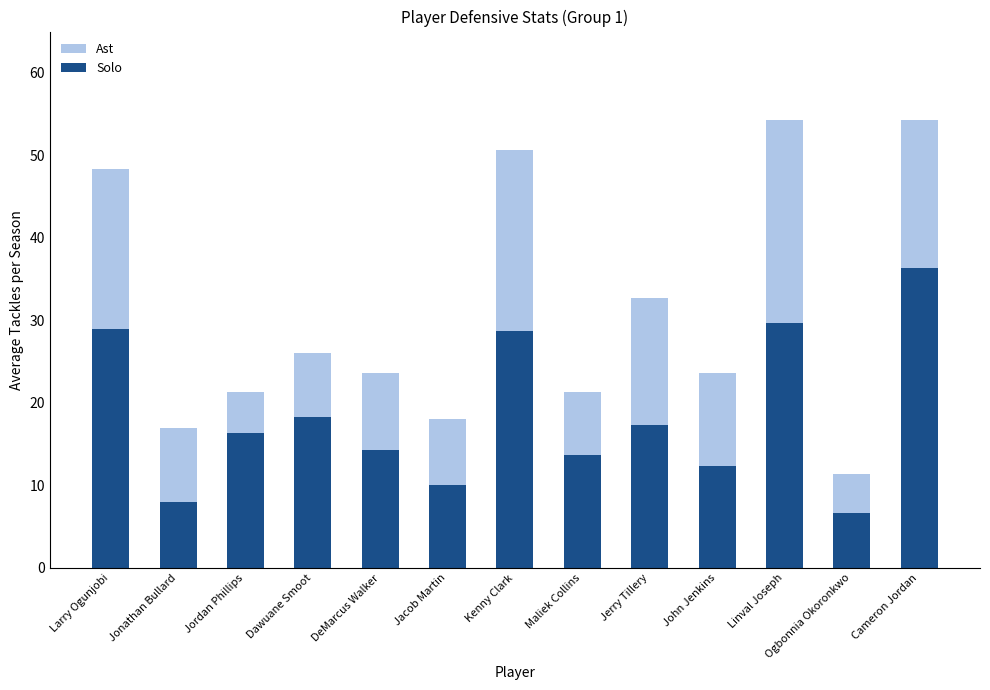

What is the sum of the Solo values at Larry Ogunjobi and Jonathan Bullard?

37.0